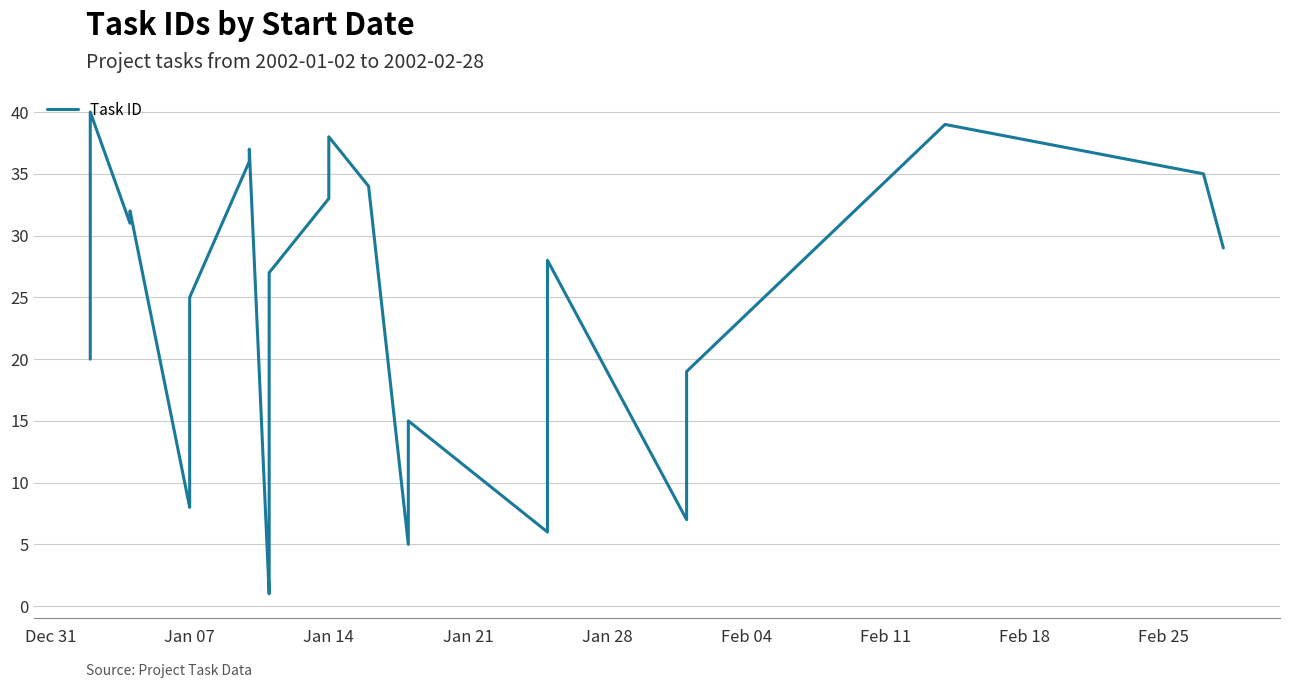

What is the label of the 11th point from the left?

Jan 07